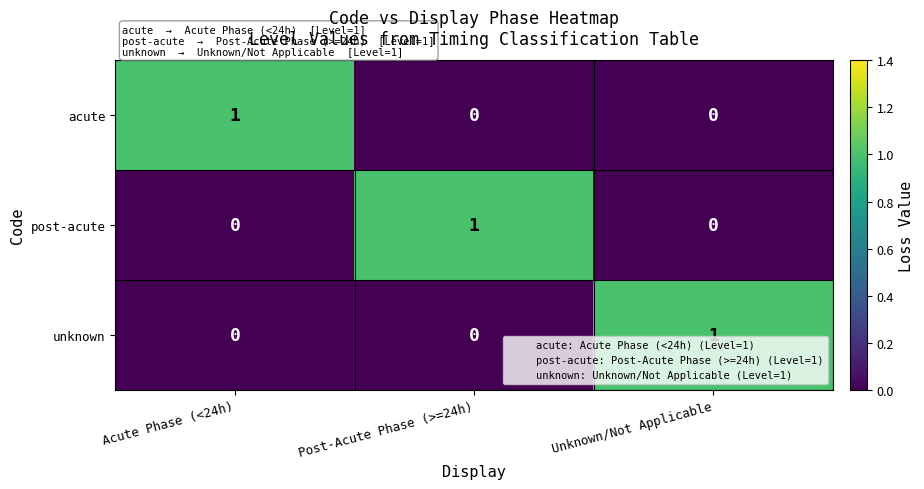

Count the post-acute values in the range 0 to 1.

3